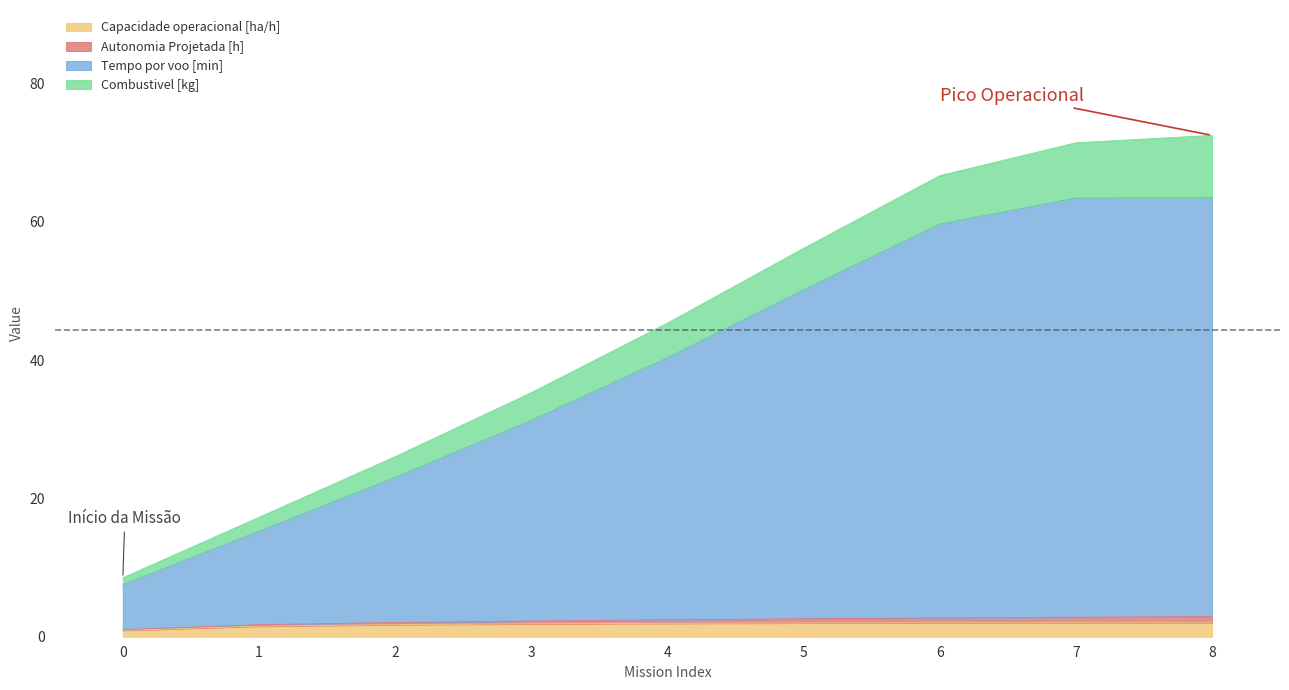

The Capacidade operacional [ha/h] series shows 2.0 at 7. True or false?

True